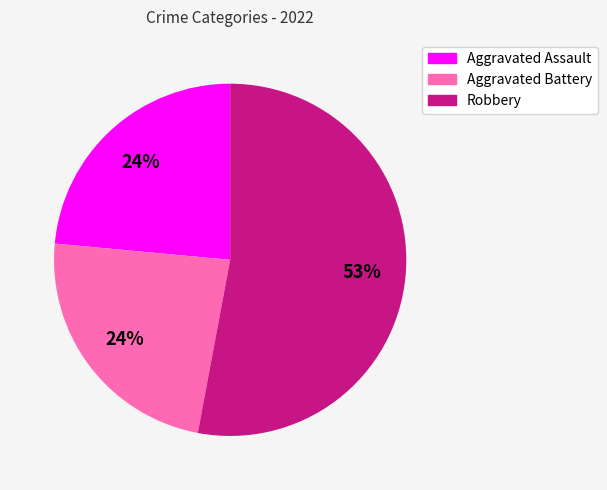

To the nearest percent, what is the difference between the largest and smallest slice percentages?

29%